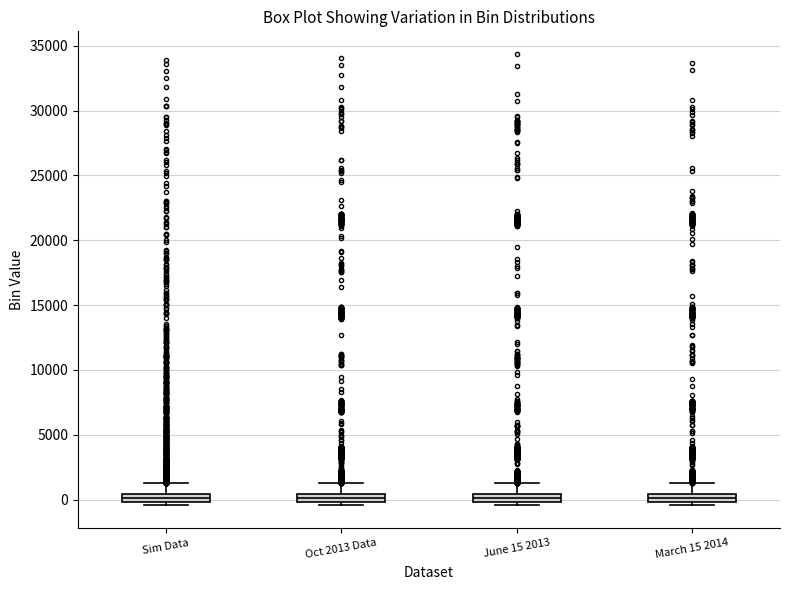

Where does the upper whisker of the box for March 15 2014 end on the y-axis? The values are not printed on the chart, so give them approximately, as read against the axis.

1500